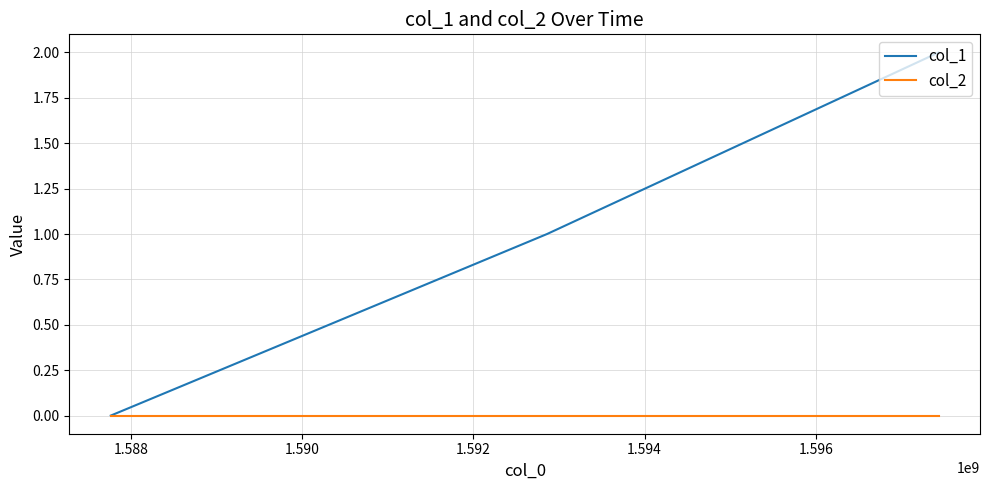

Rank the series by their average value, from highest to lowest.

col_1, col_2